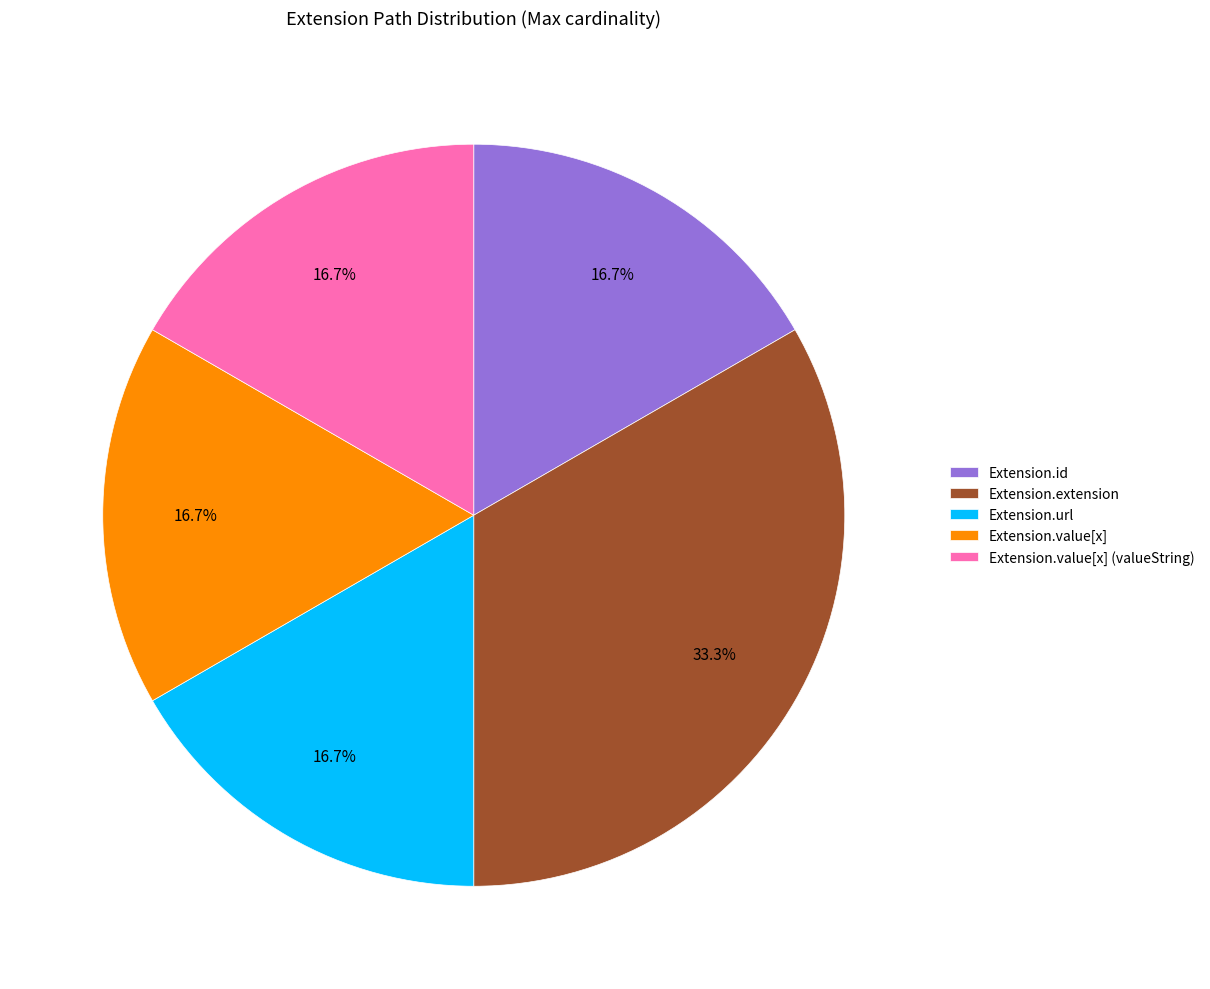

How many slices are in this pie chart?

5